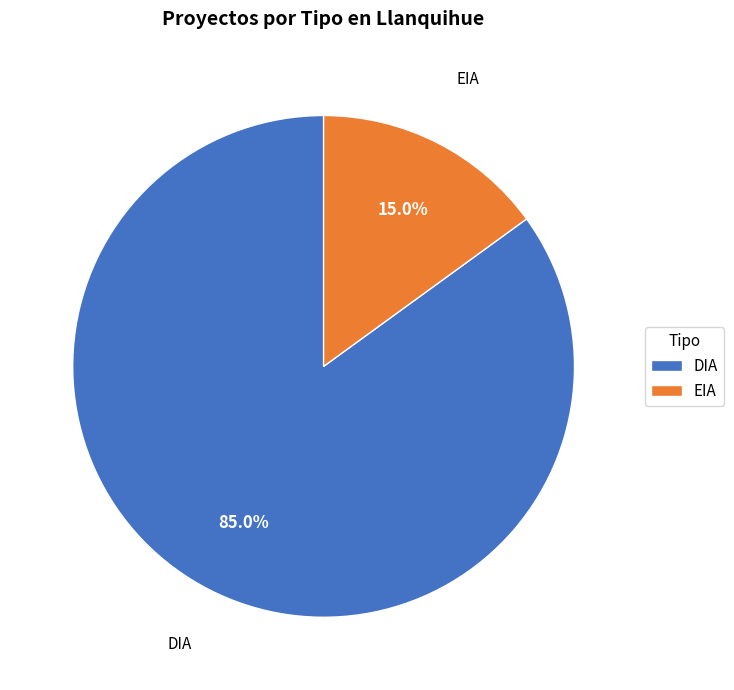

Which slice is the largest?

DIA